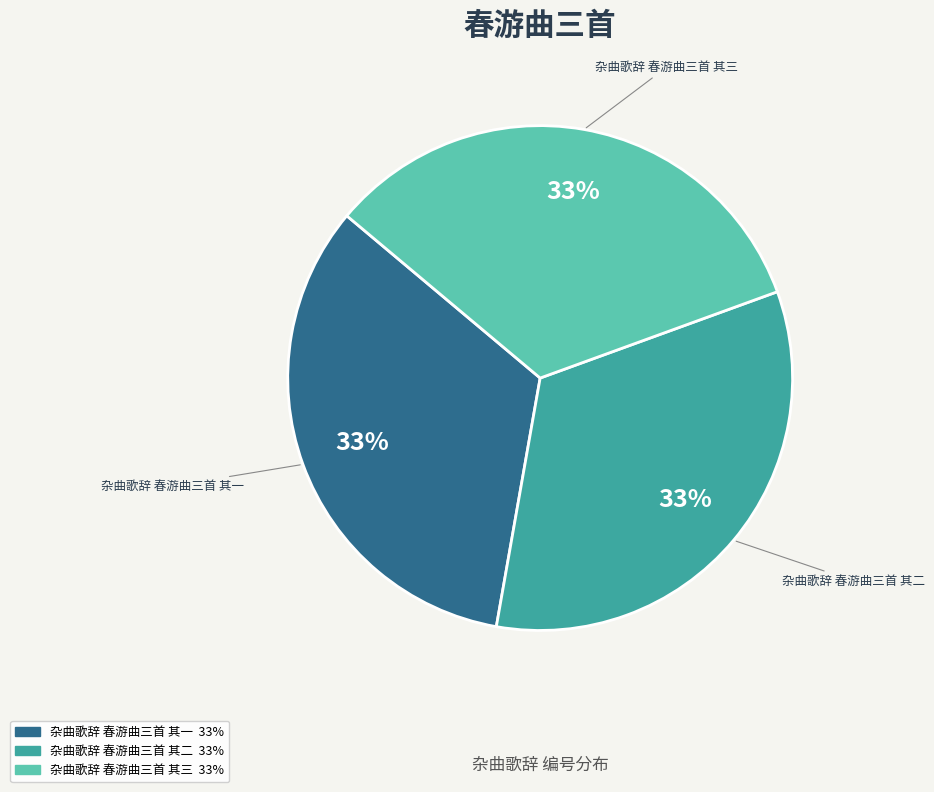

To the nearest percent, what is the average slice percentage?

33%